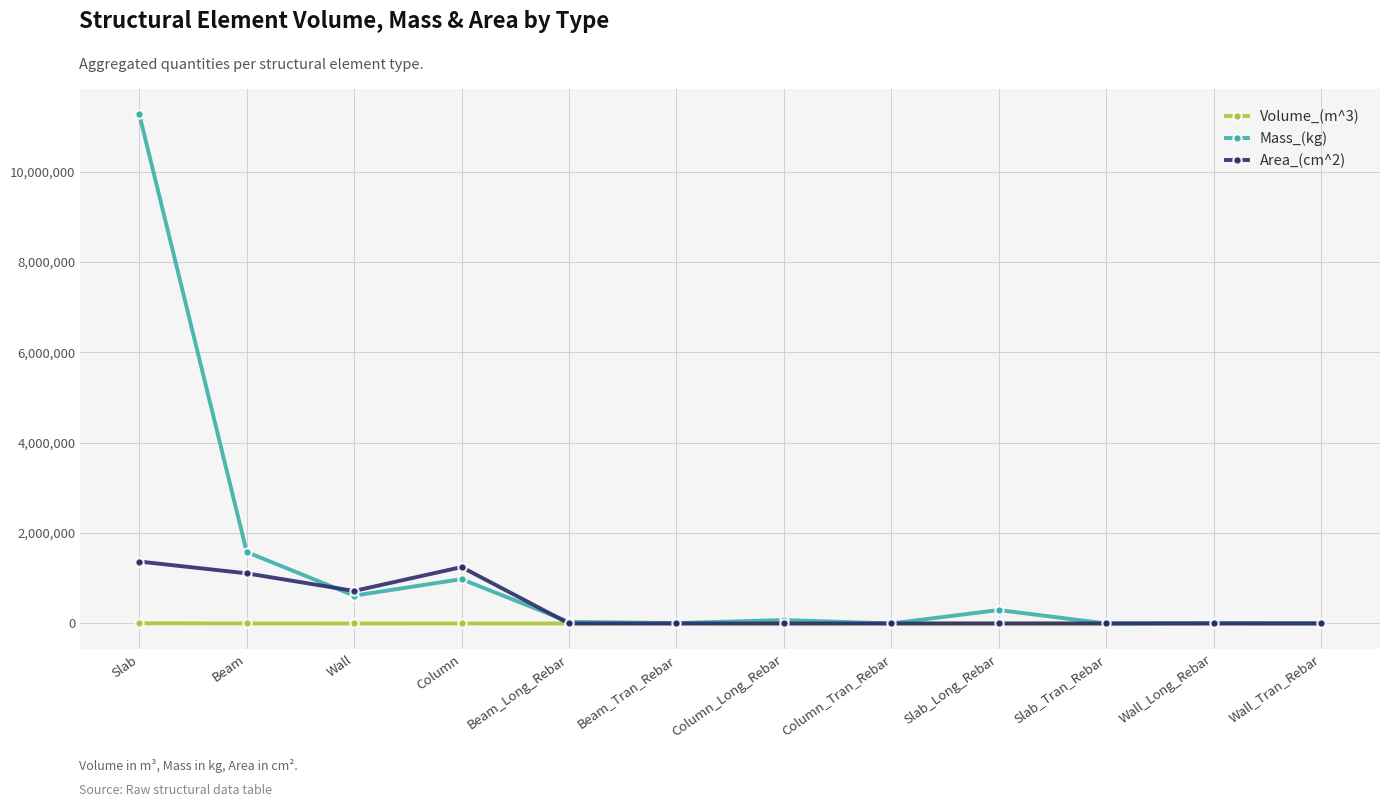

What is the highest value of the Area_(cm^2) series?

1370880.0